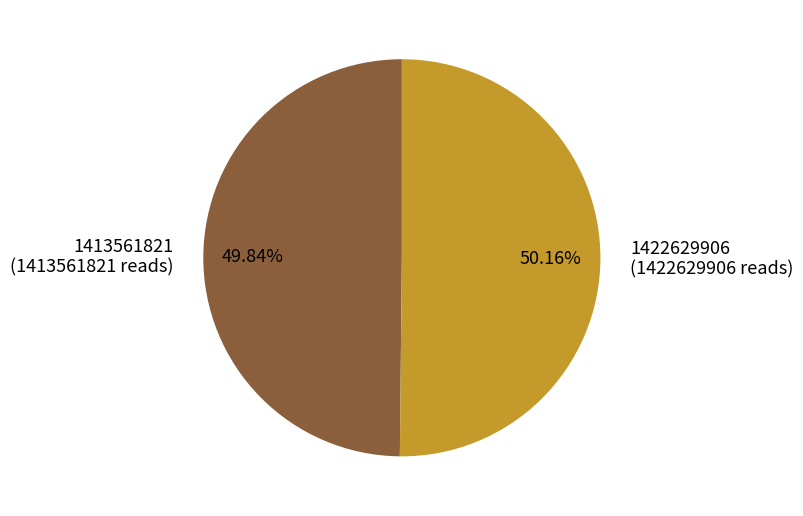

Combined, what portion of the pie is 1413561821 and 1422629906?

100.0%